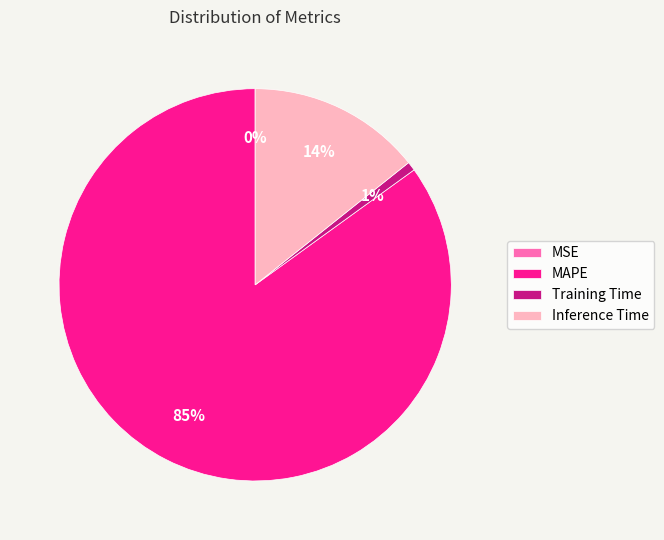

True or false: Training Time accounts for 11% of the total.

False